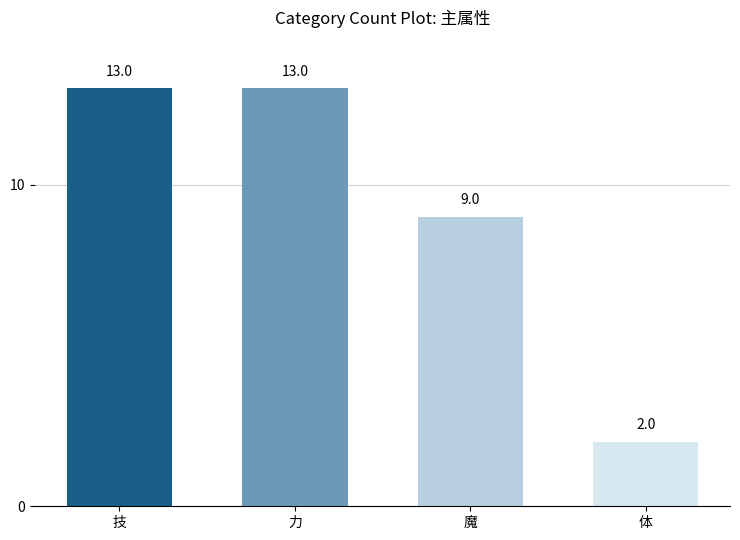

What is the difference between the values at 魔 and 力?

4